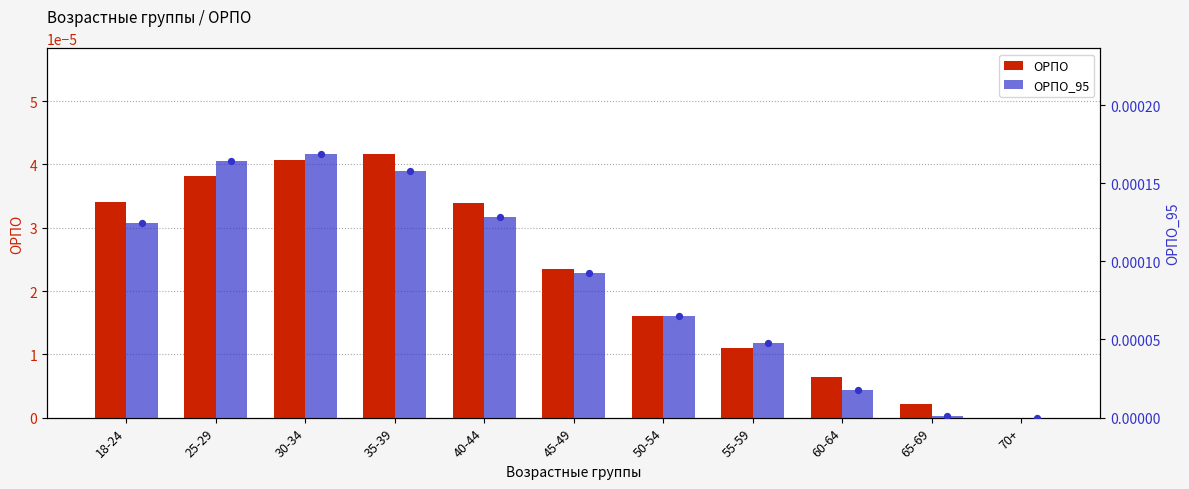

Which series contains the highest Y value?

ОРПО_95